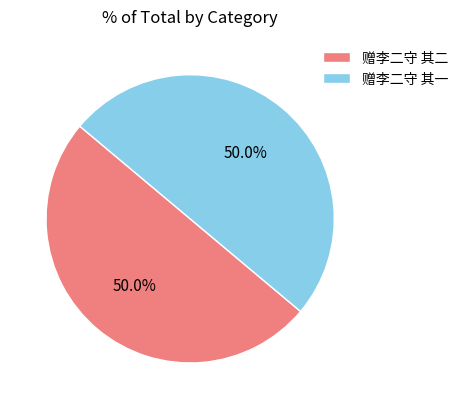

Do 赠李二守 其二 and 赠李二守 其一 together represent more than half of the pie?

Yes